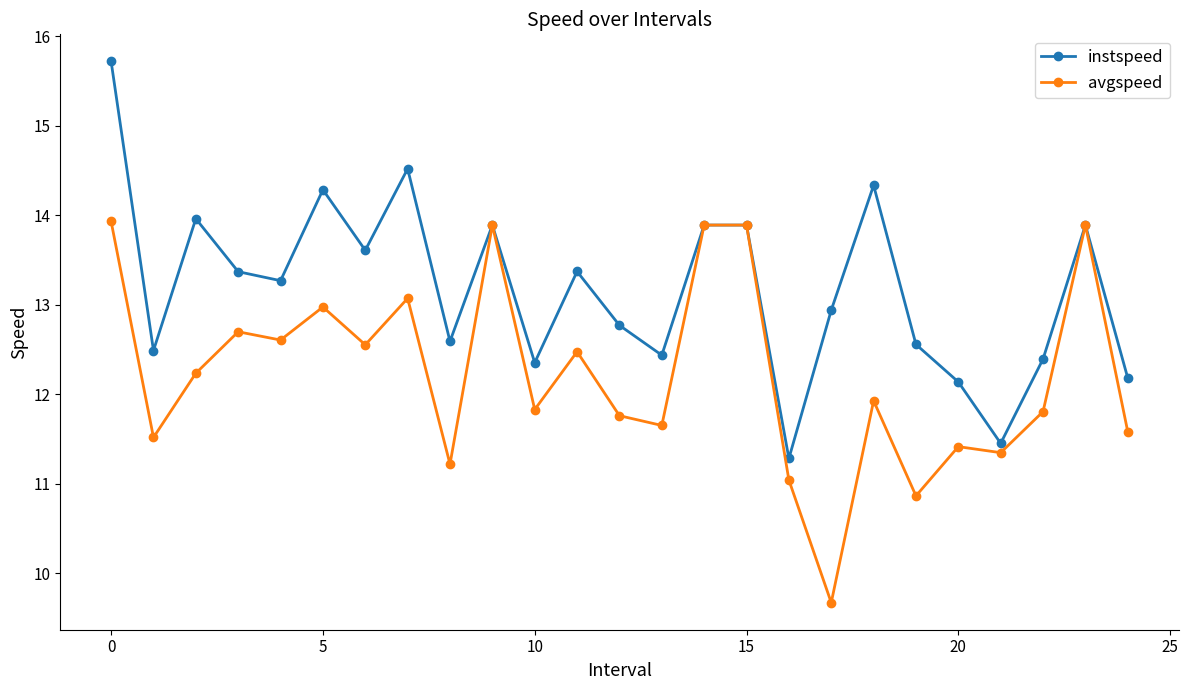

Which series has the largest total across all categories?

instspeed